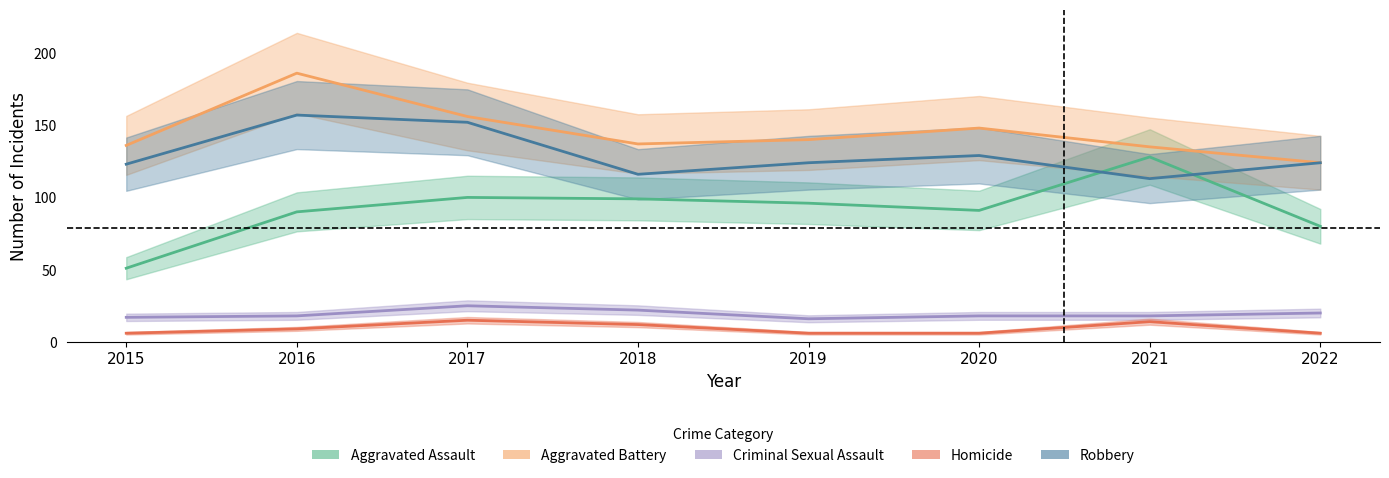

How many interior local valleys does the Aggravated Assault series have?

1